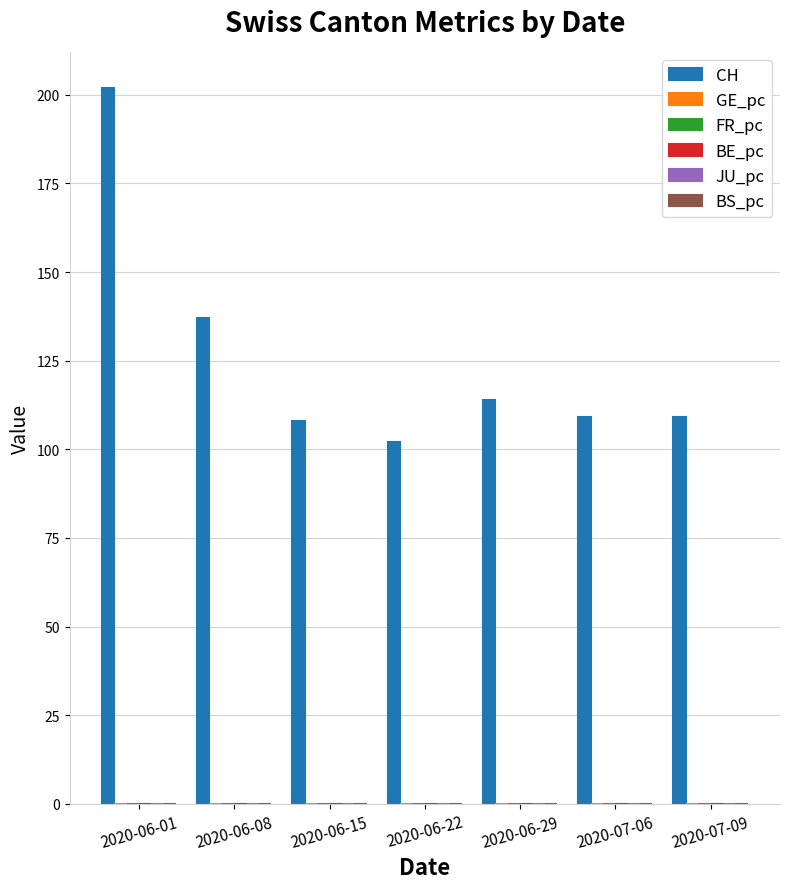

Are the bars grouped side by side (vs. stacked)?

Yes